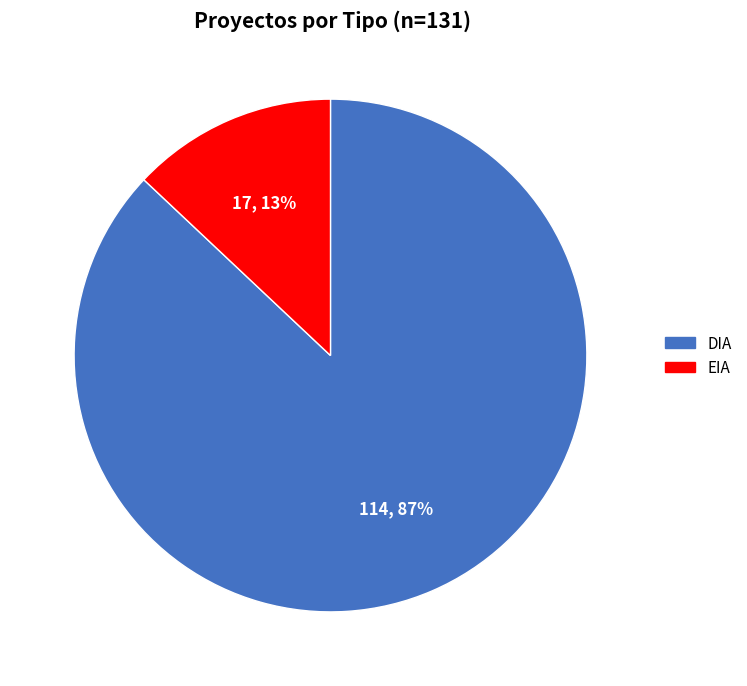

To the nearest percent, what is the combined percentage of DIA and EIA?

100%